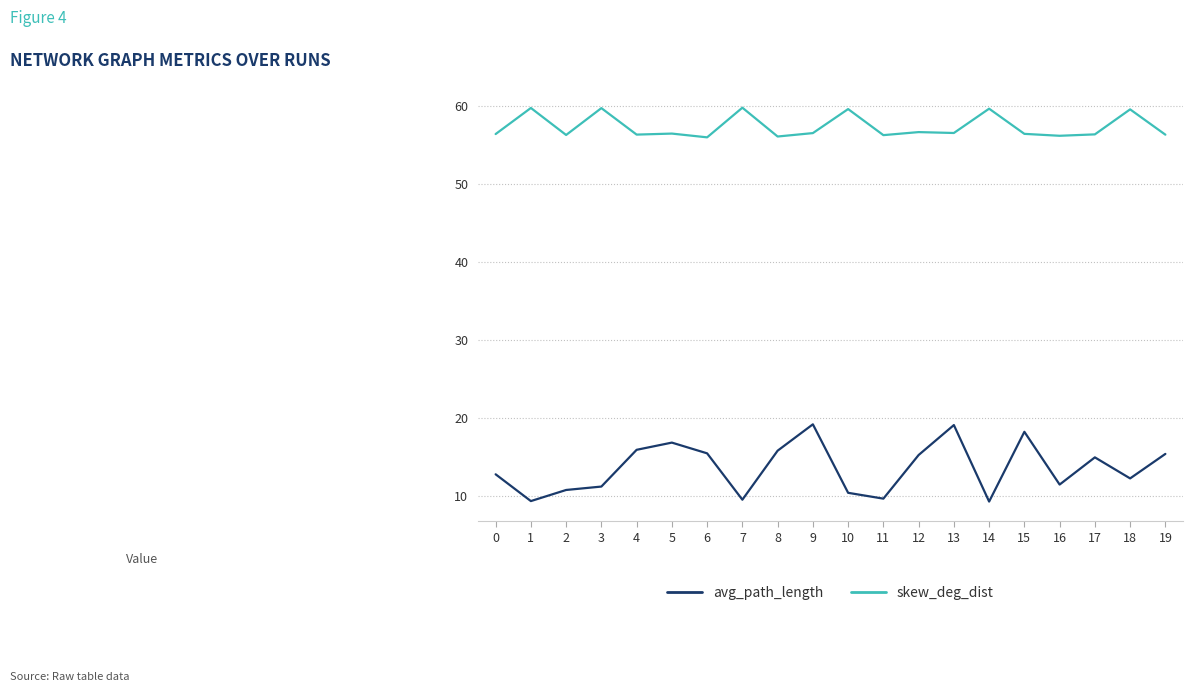

Is this an area chart (filled region under the line)?

No